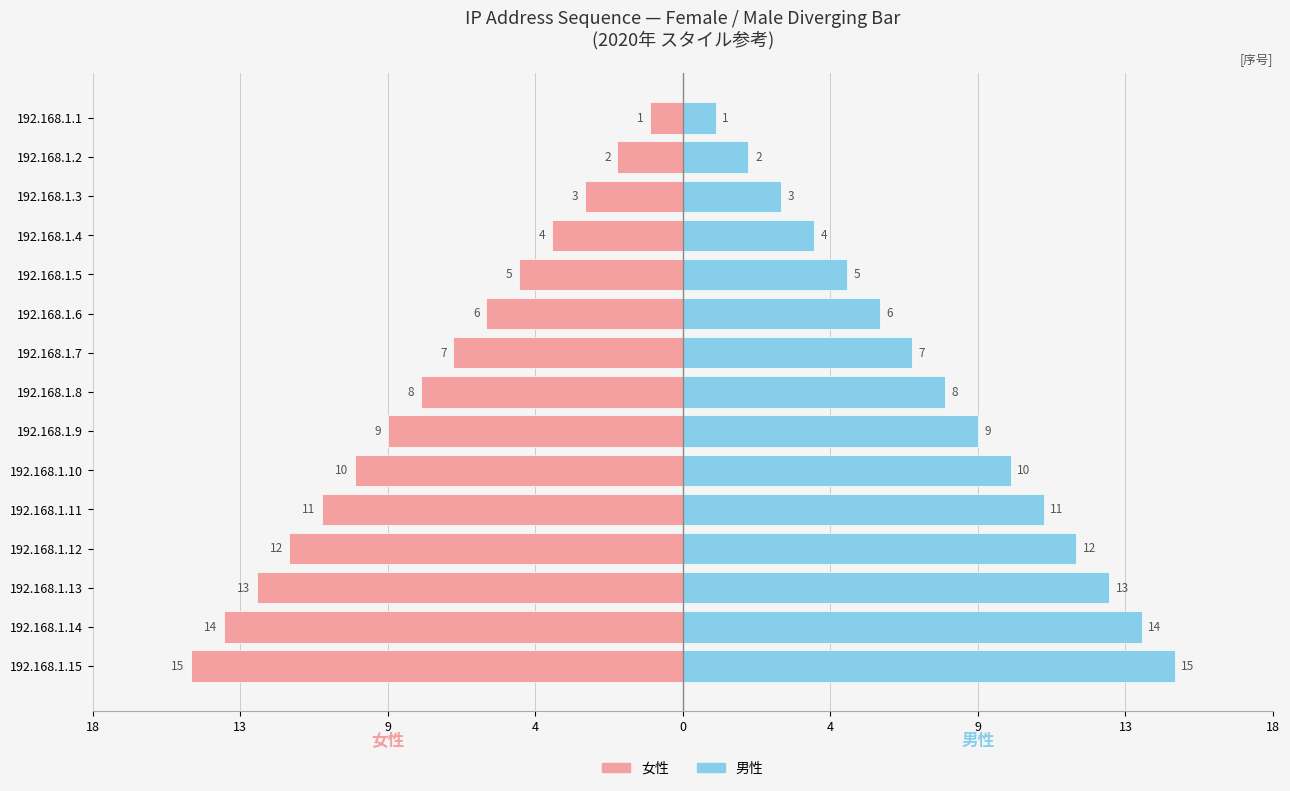

What are all the series names shown in the legend?

女性, 男性